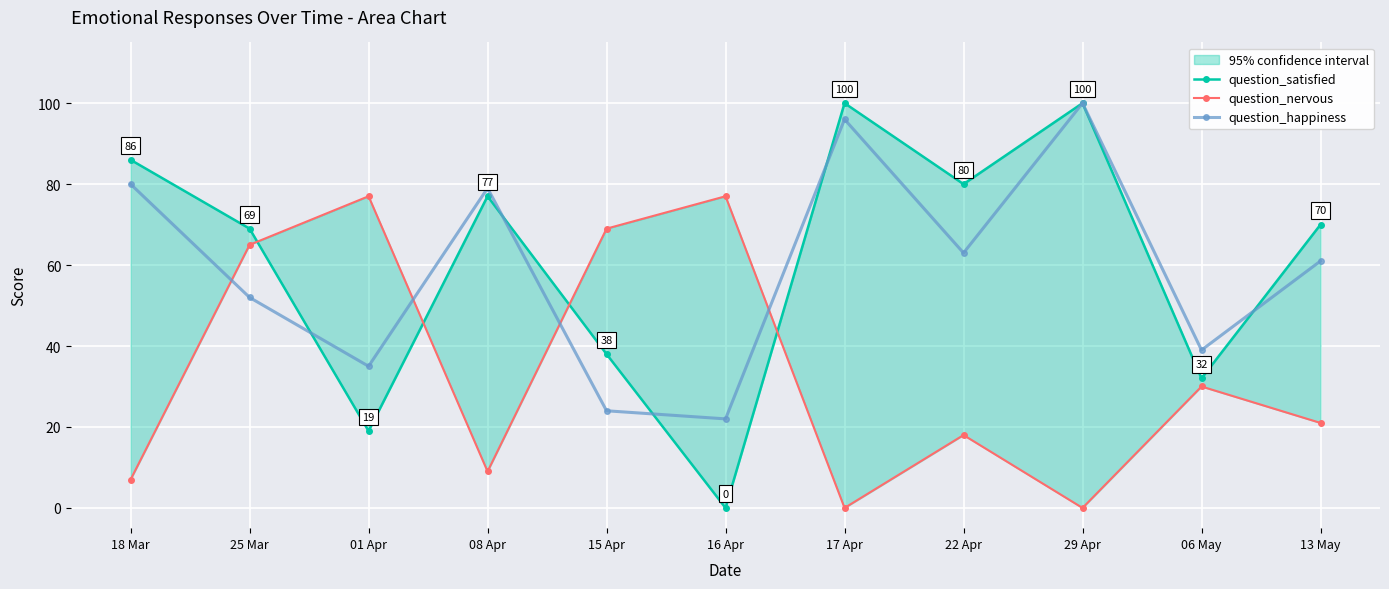

Reading left to right, transcribe all the data shown in this chart.

question_satisfied: 86	69	19	77	38	0	100	80	100	32	70
question_nervous: 7	65	77	9	69	77	0	18	0	30	21
question_happiness: 80	52	35	79	24	22	96	63	100	39	61